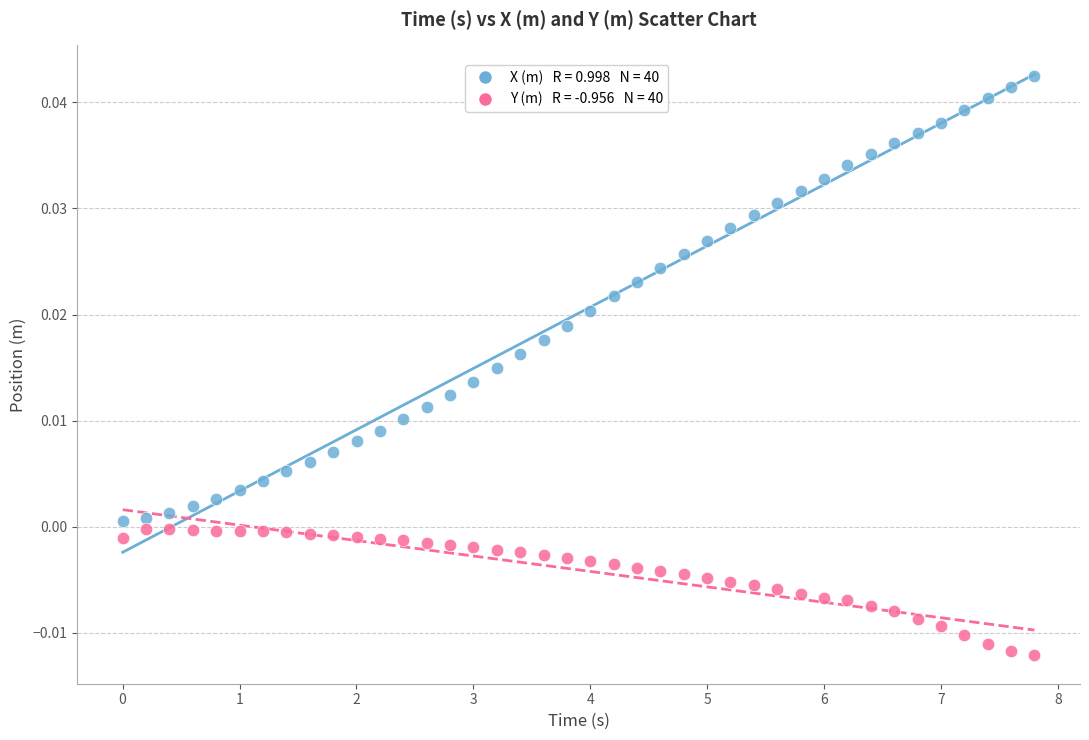

Across all data points, what is the range of X values (max minus min)?

7.8